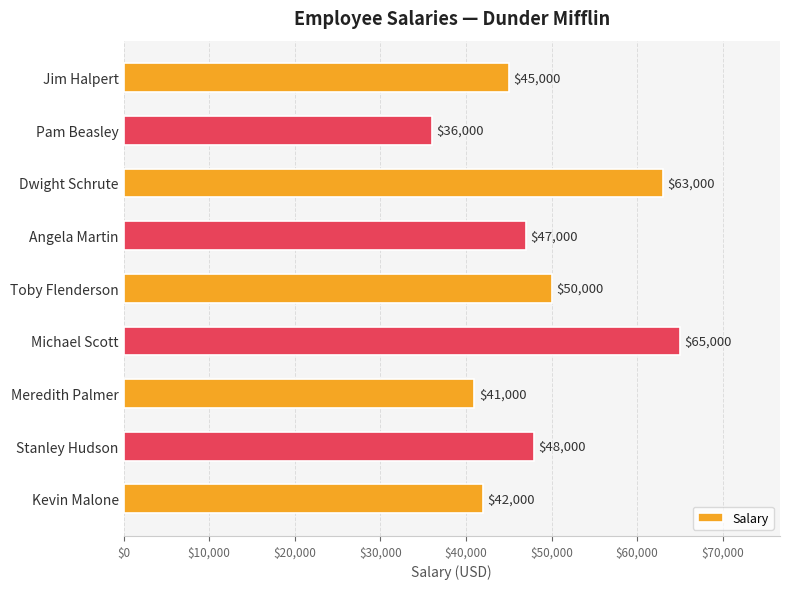

What position from the top is Kevin Malone?

9